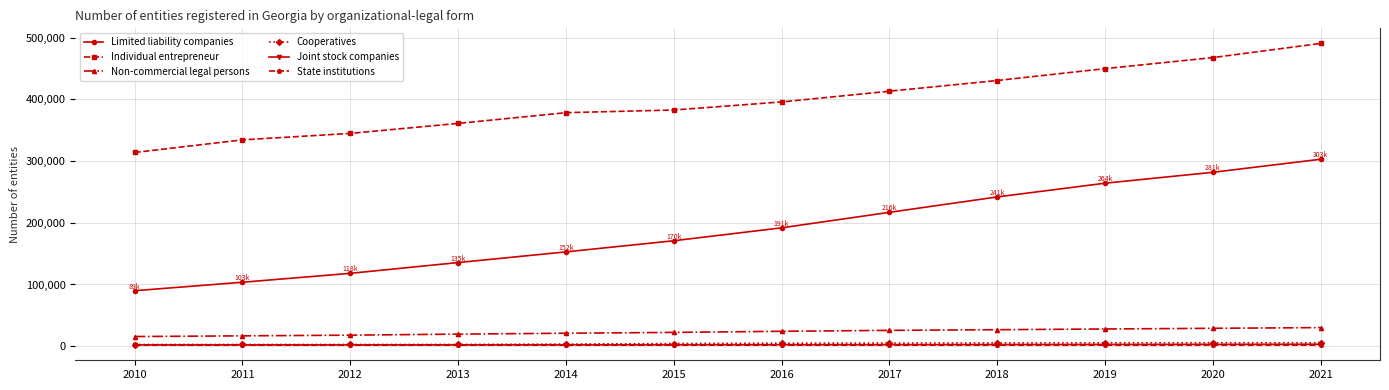

What is the difference between the Limited liability companies values at 2018 and 2012?

123867